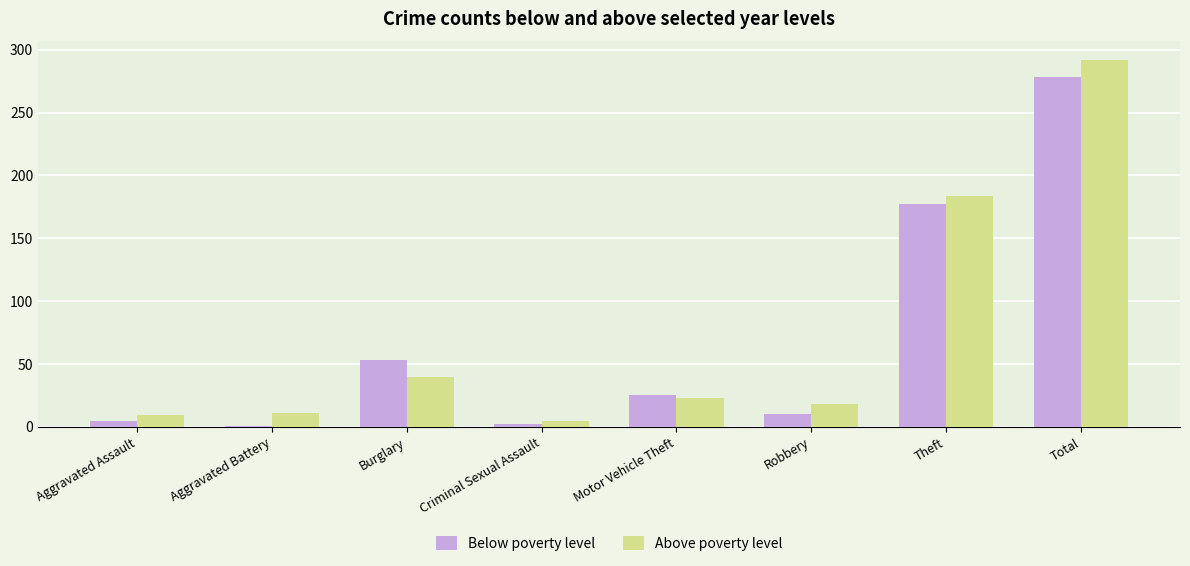

What is the total value across all series at Theft?

361